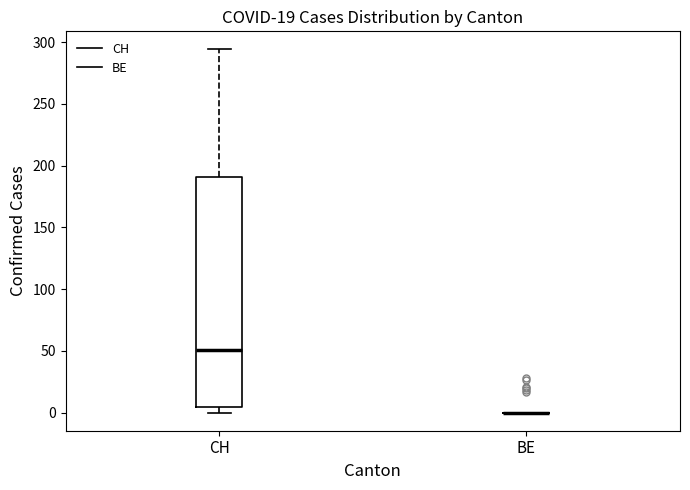

Where is the upper edge of the box for CH on the y-axis? The values are not printed on the chart, so give them approximately, as read against the axis.

190